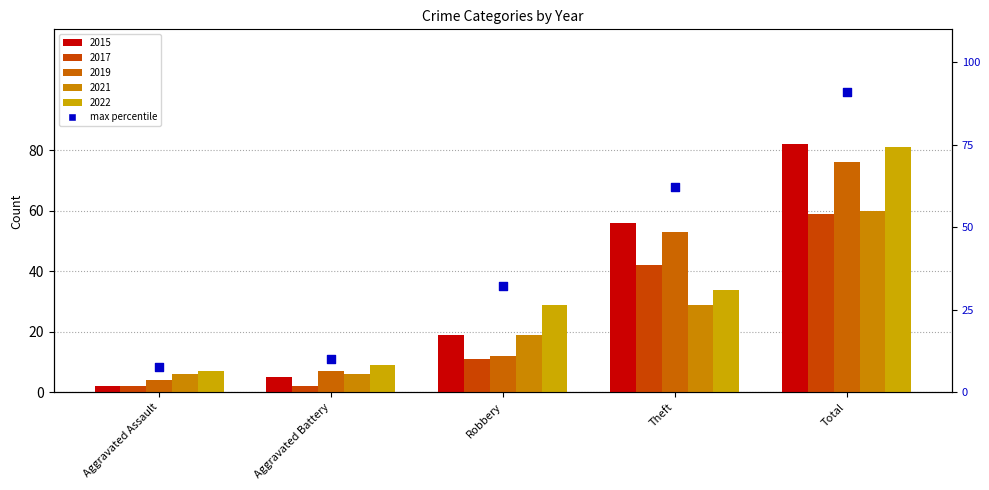

Which has a higher value, Total or Robbery?

Total